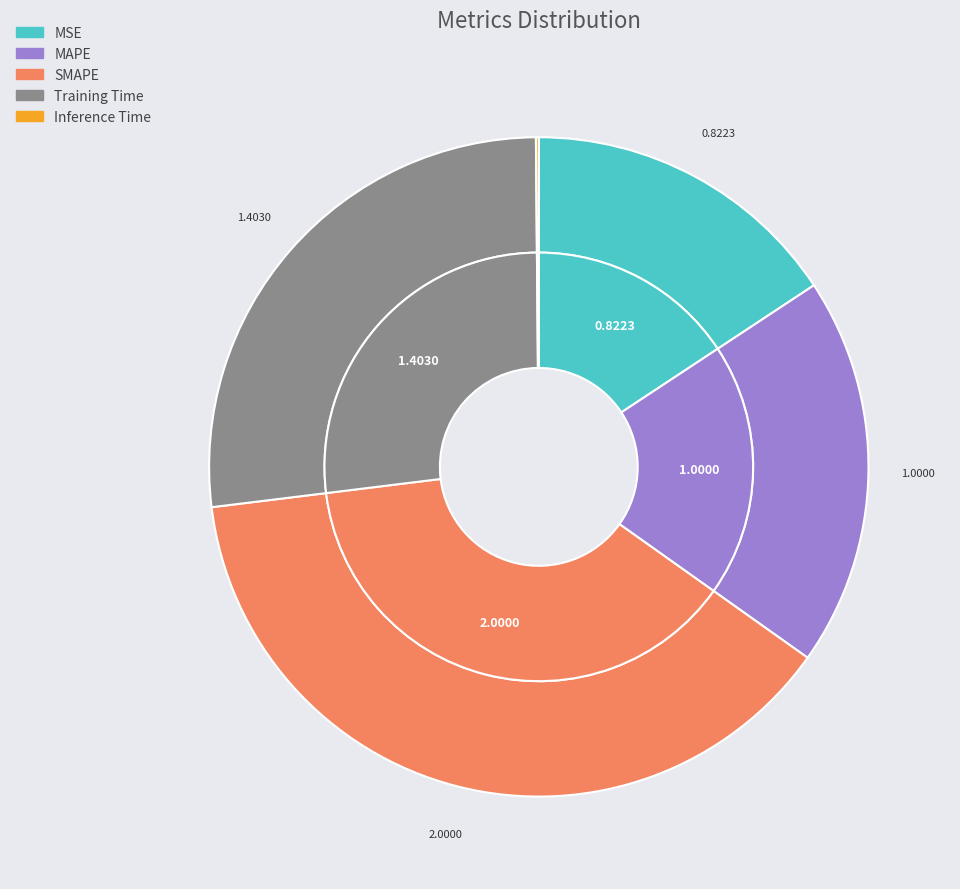

True or false: MAPE accounts for 11% of the total.

False